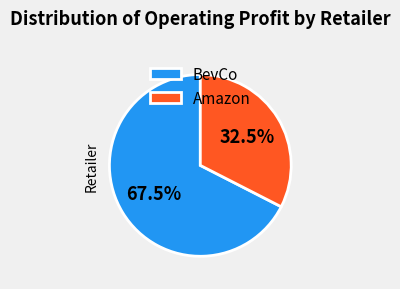

Does BevCo represent more than half of the total?

Yes